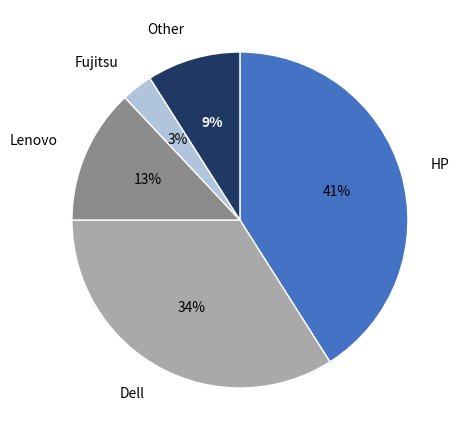

Which has a higher value, Other or Dell?

Dell